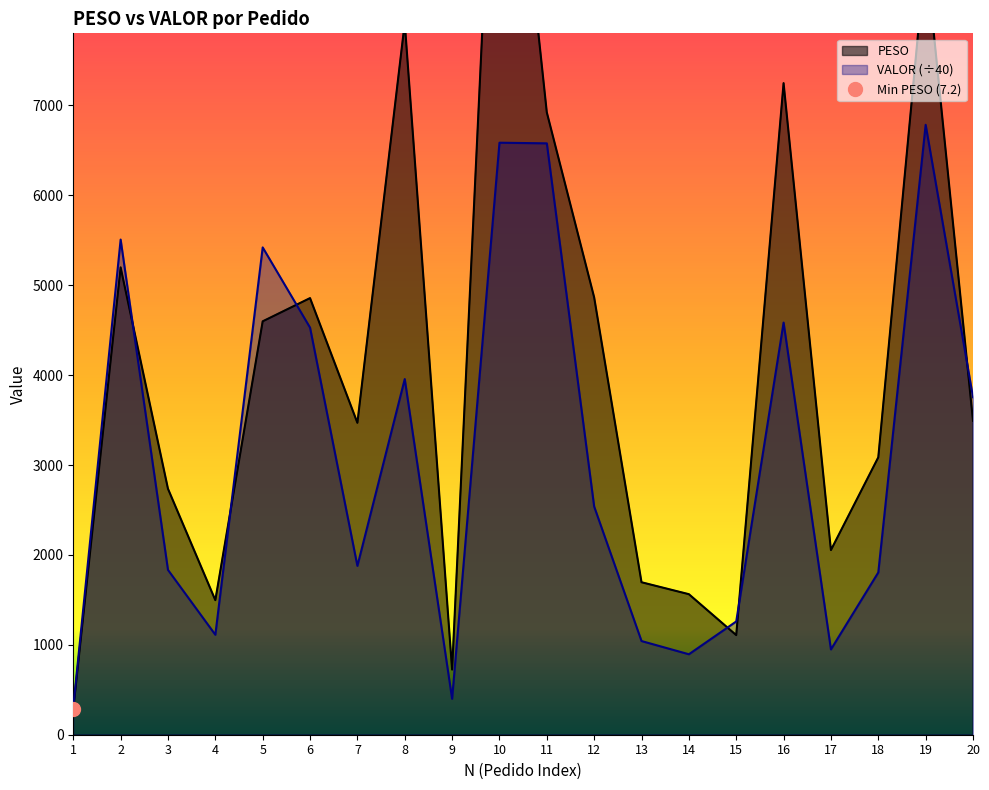

What is the sum of the VALOR values at 10 and 2?

302.3